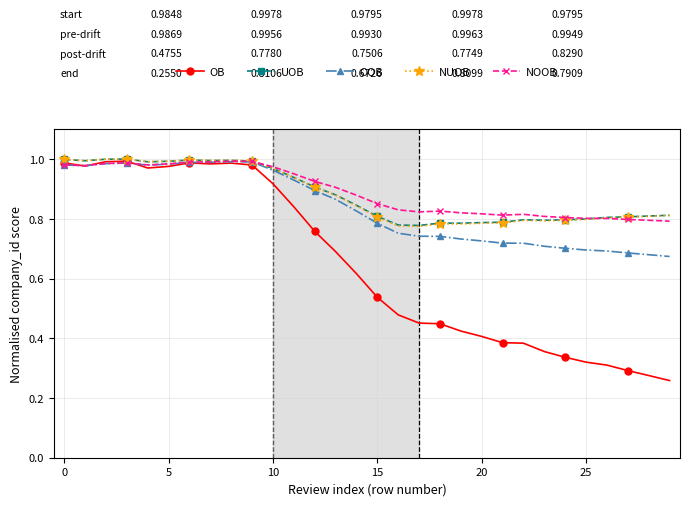

What are all the series names shown in the legend?

OB, UOB, OOB, NUOB, NOOB